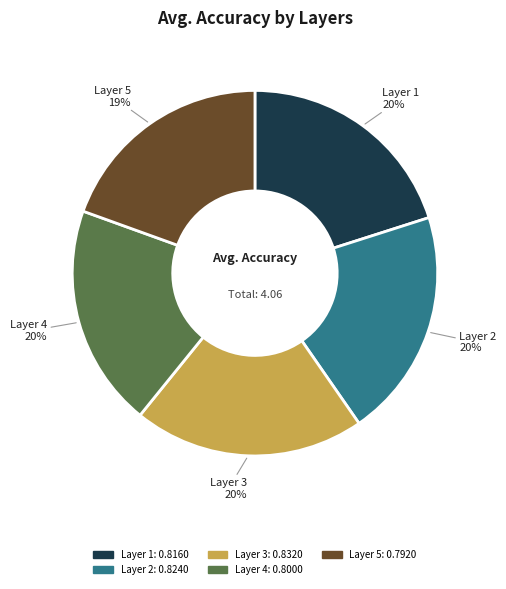

Is there any slice that represents more than half of the pie?

No